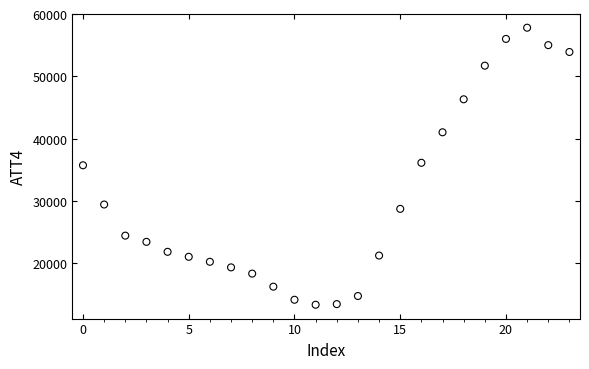

What is the range of Y values (max minus min)?

44500